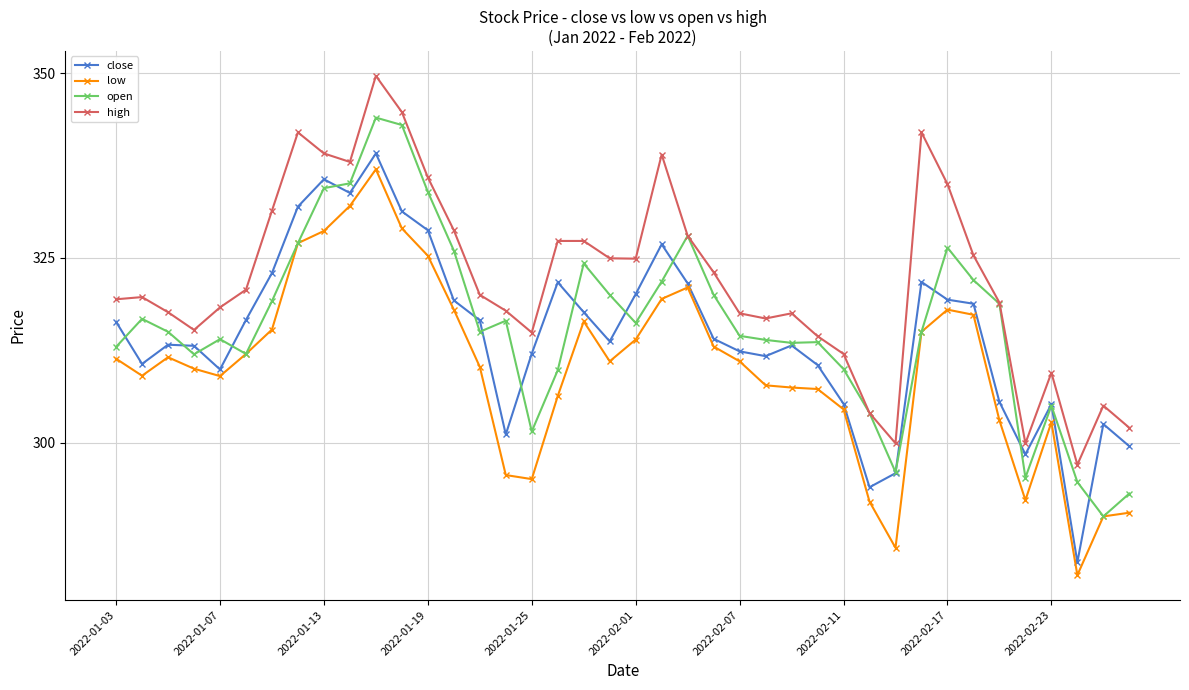

Which series has the largest total across all categories?

high